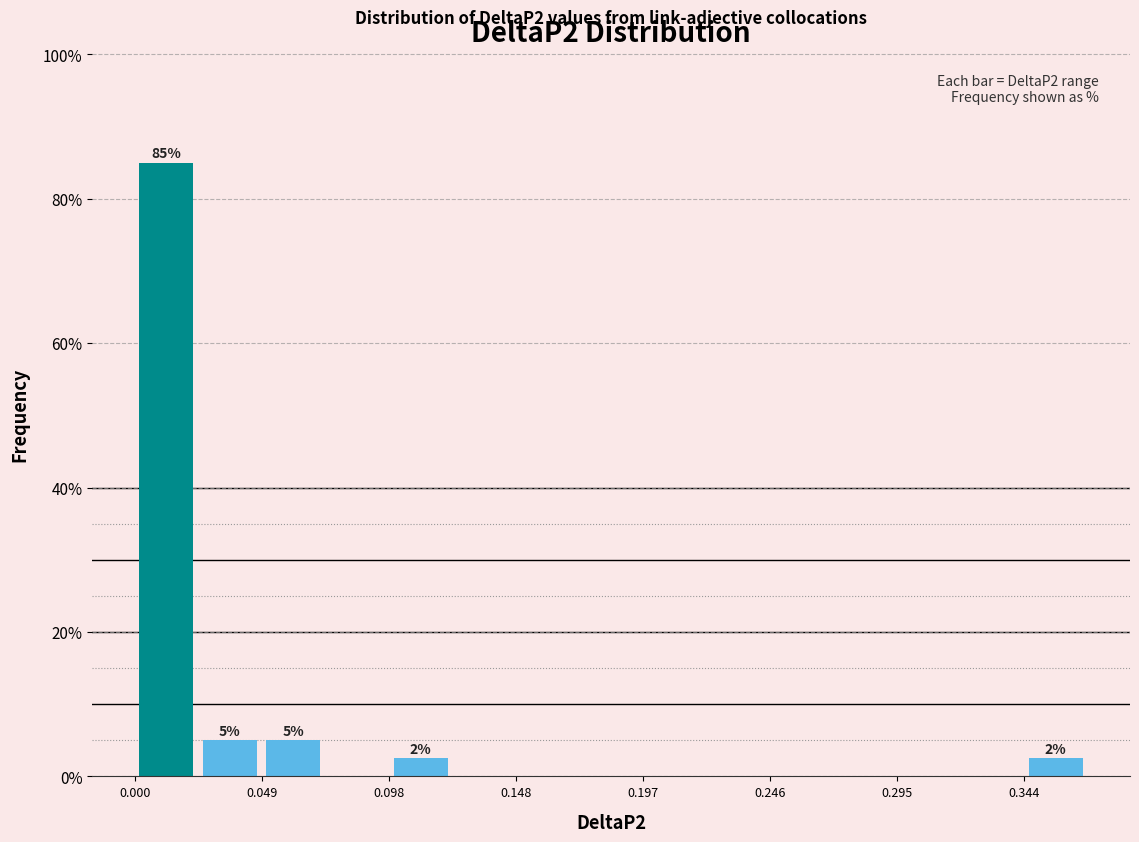

Over which range of the x-axis is the bar tallest?

0.000 to 0.025